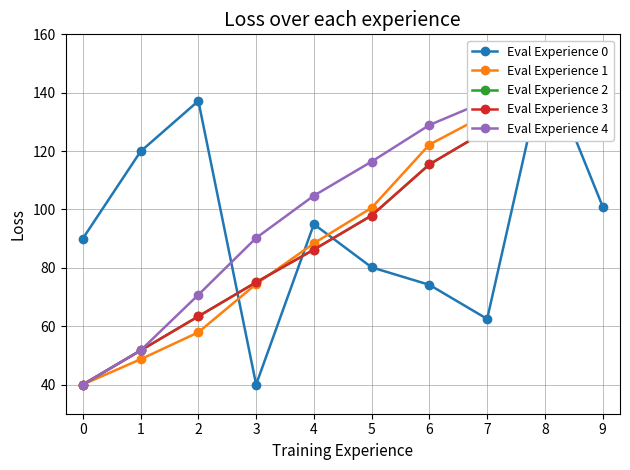

How many lines are shown in the chart?

5